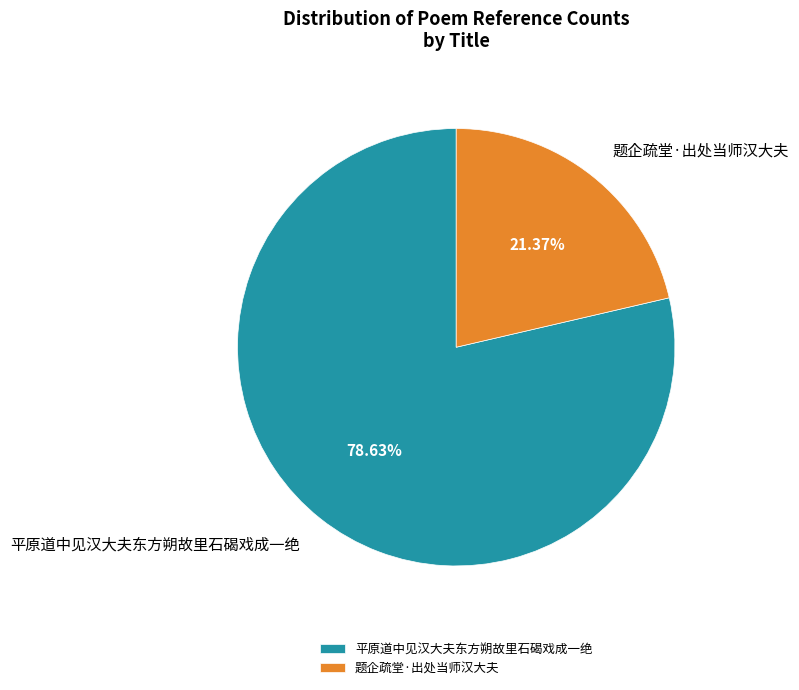

What percentage is the 题企疏堂·出处当师汉大夫 slice, to the nearest percent?

21%